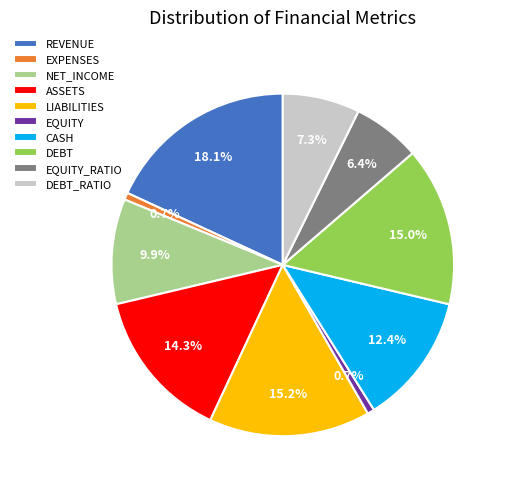

Which category has the biggest portion of the pie?

REVENUE